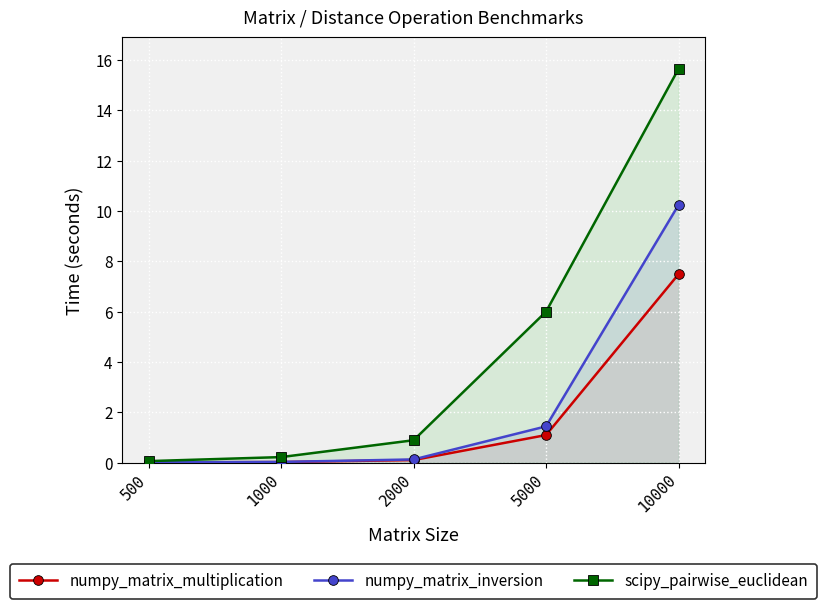

True or false: numpy_matrix_multiplication and numpy_matrix_inversion intersect in this chart.

False